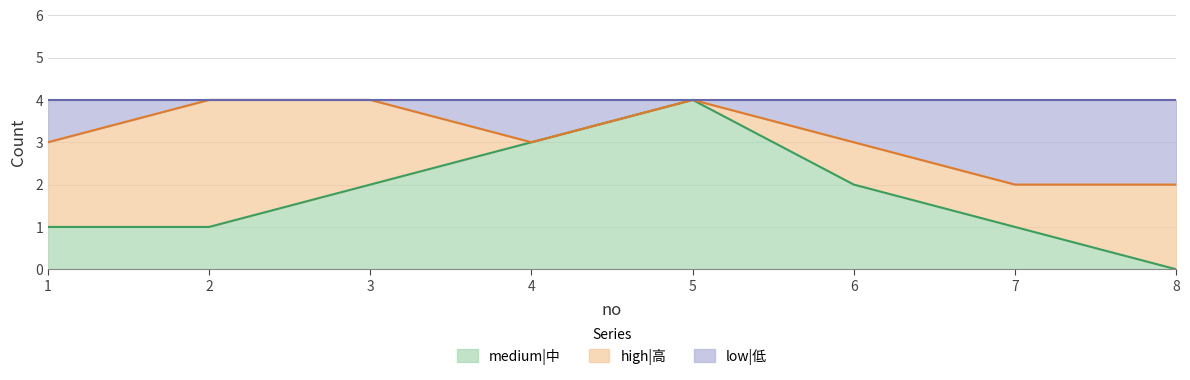

The medium|中 series shows 0 at 7. True or false?

False